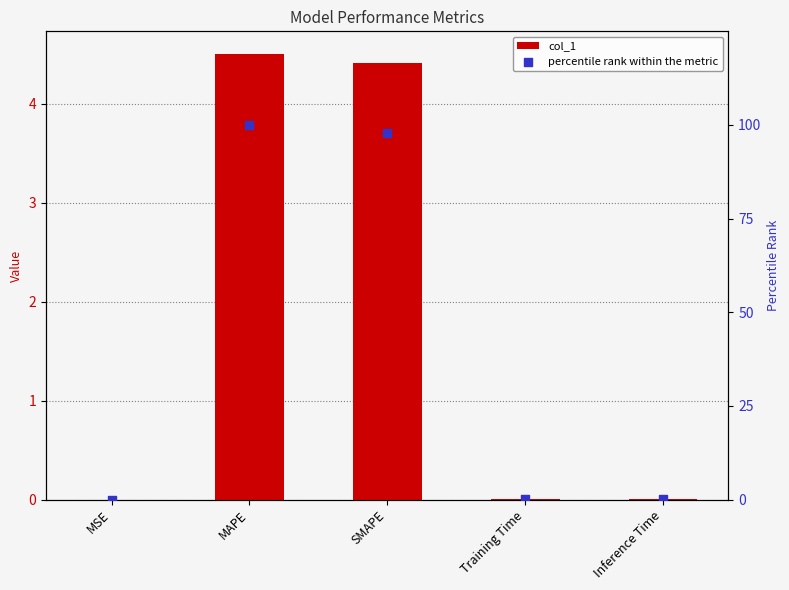

Which series has the largest Y range (max minus min)?

percentile rank within the metric